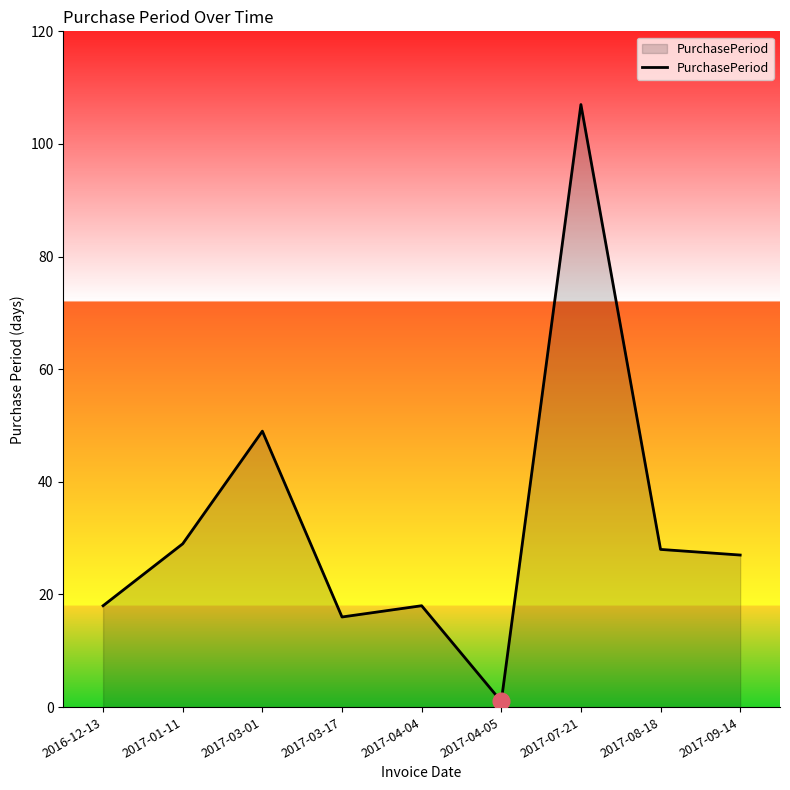

The chart shows a value of 19 at 2017-03-01. True or false?

False